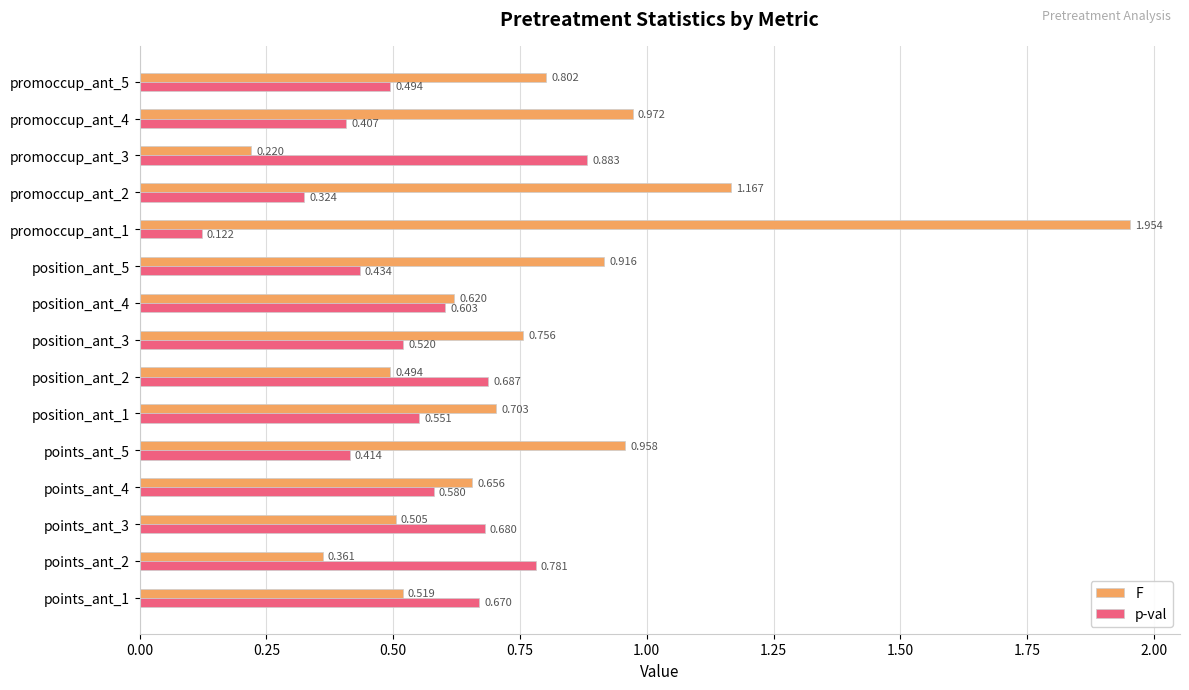

Between points_ant_1 and promoccup_ant_2, which series saw the biggest shift?

F